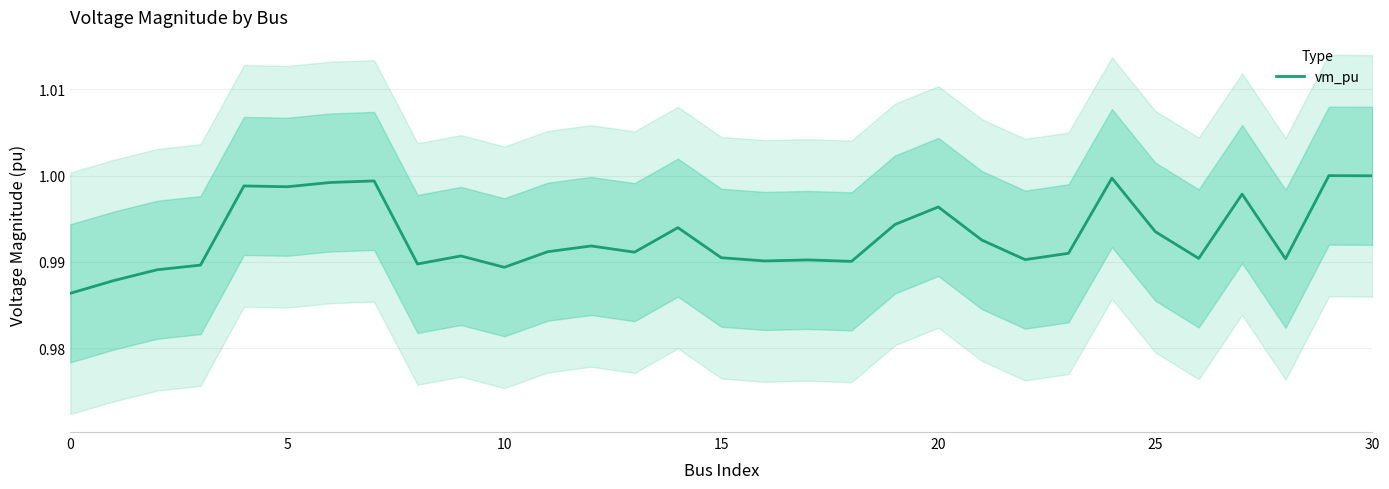

Does the chart have visible grid lines?

Yes